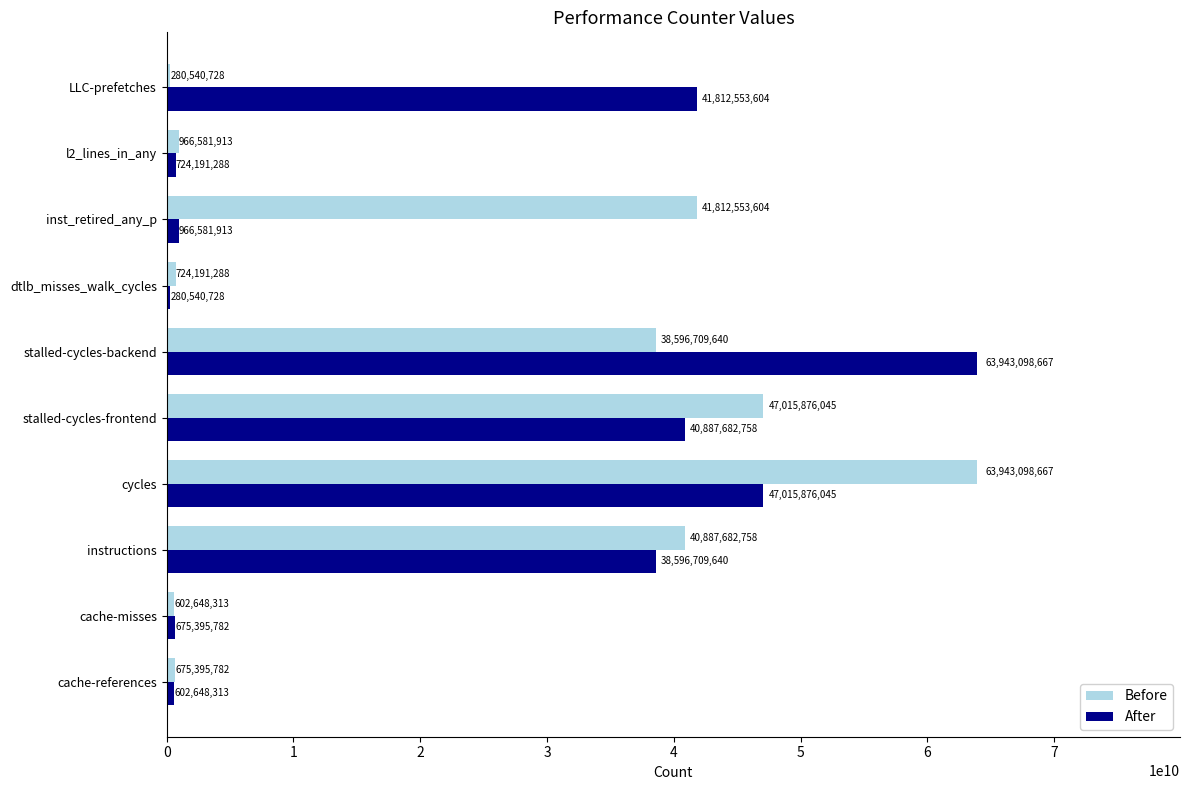

Count the number of data series in this chart.

2